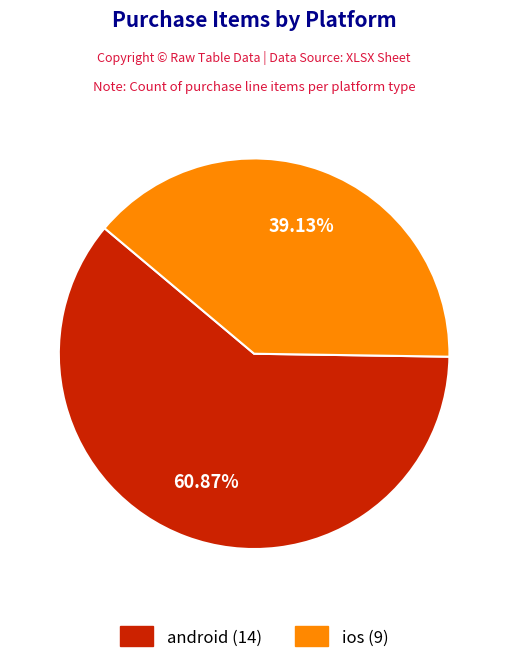

Count the number of slices in the pie.

2